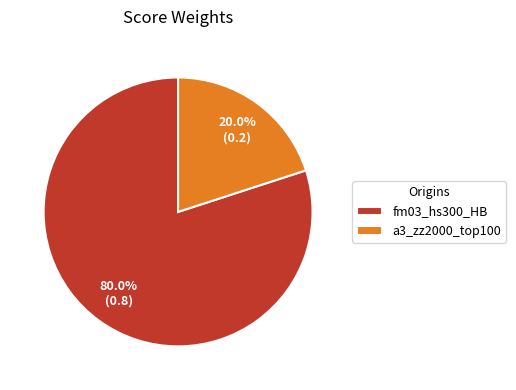

What is the majority slice?

fm03_hs300_HB